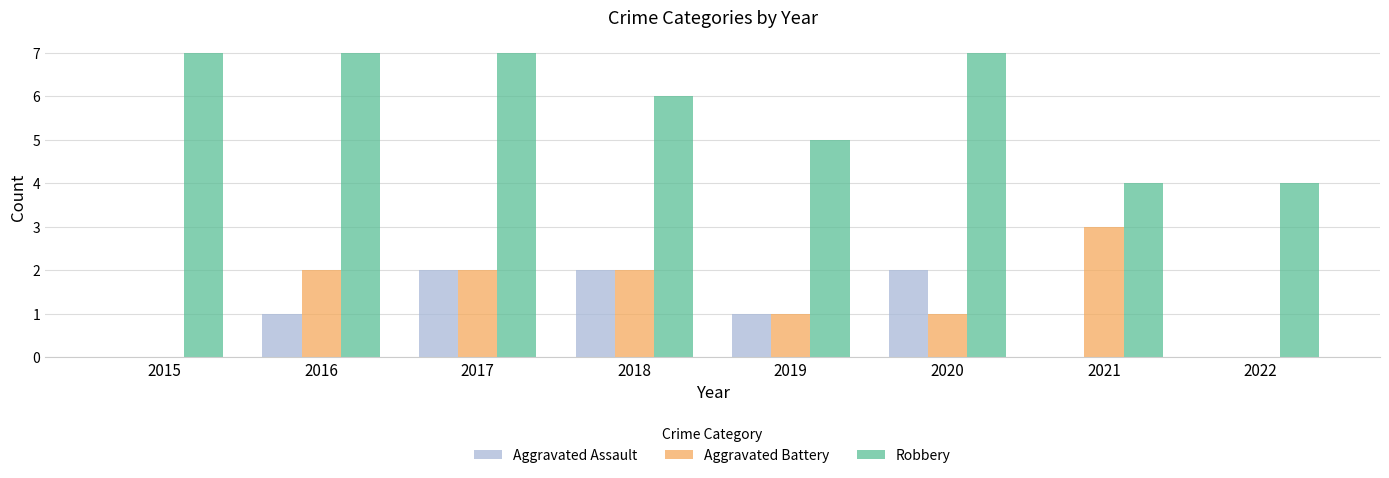

How many data points does each series have?

8